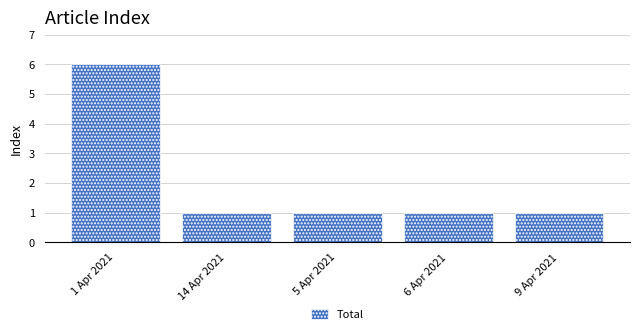

What is the difference between the values at 1 Apr 2021 and 5 Apr 2021?

5